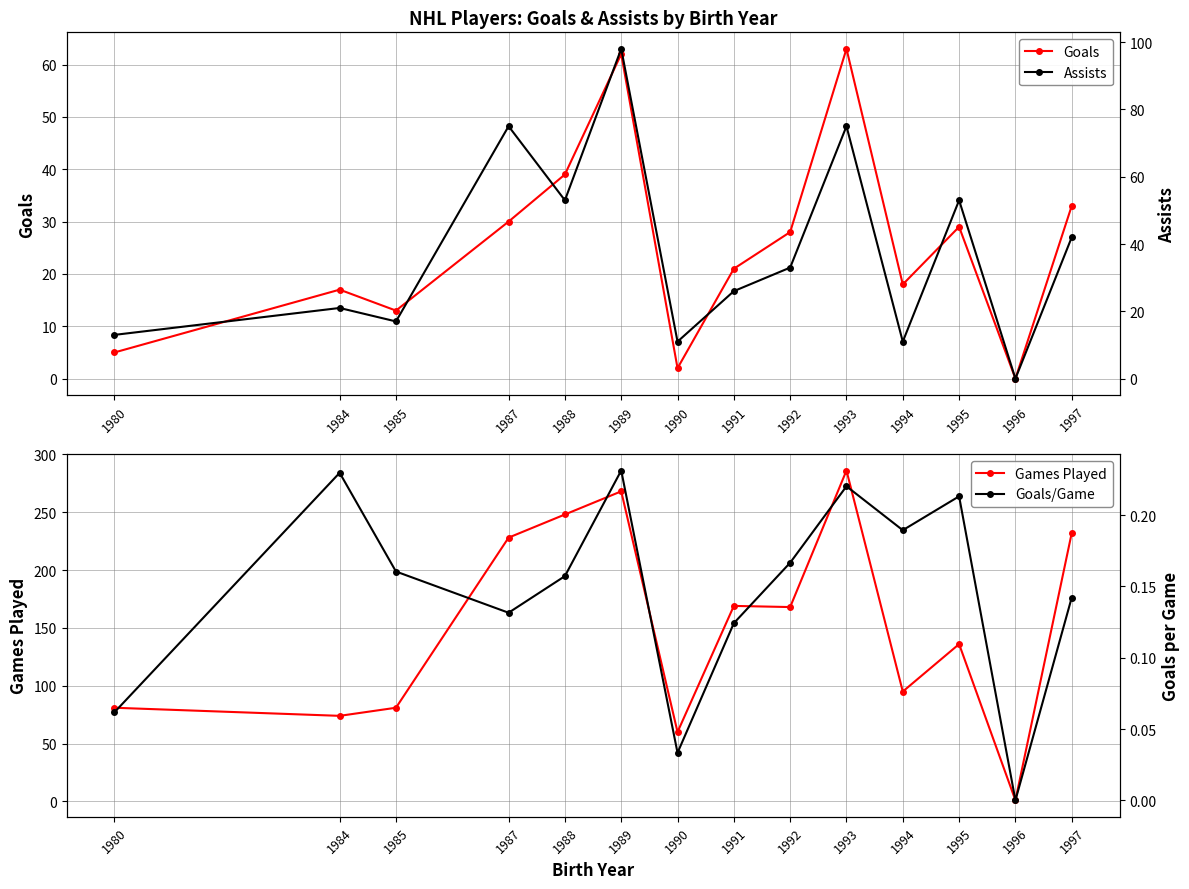

What are all the series names shown in the legend?

Goals, Games Played, Assists, Goals/Game